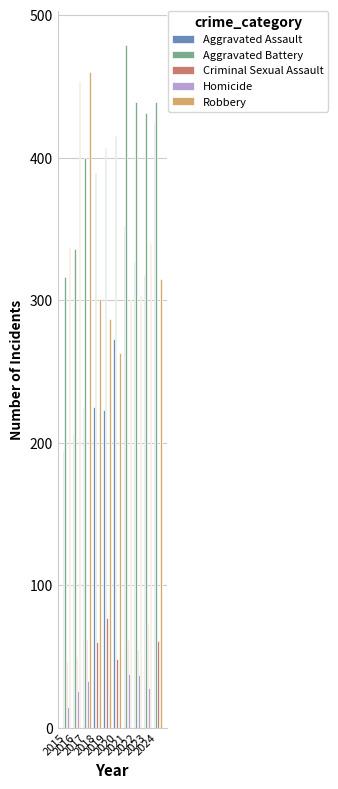

Rank the series by their maximum value, from highest to lowest.

Aggravated Battery, Robbery, Aggravated Assault, Criminal Sexual Assault, Homicide